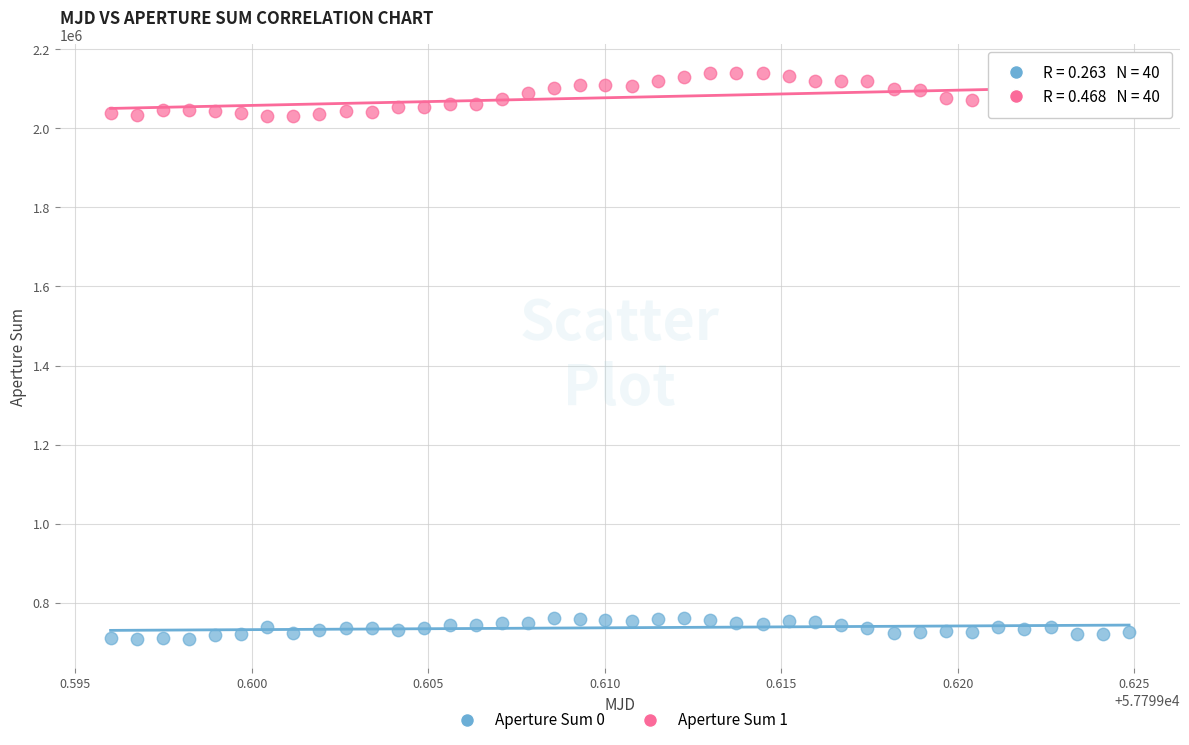

Which series contains the lowest Y value?

Aperture Sum 0